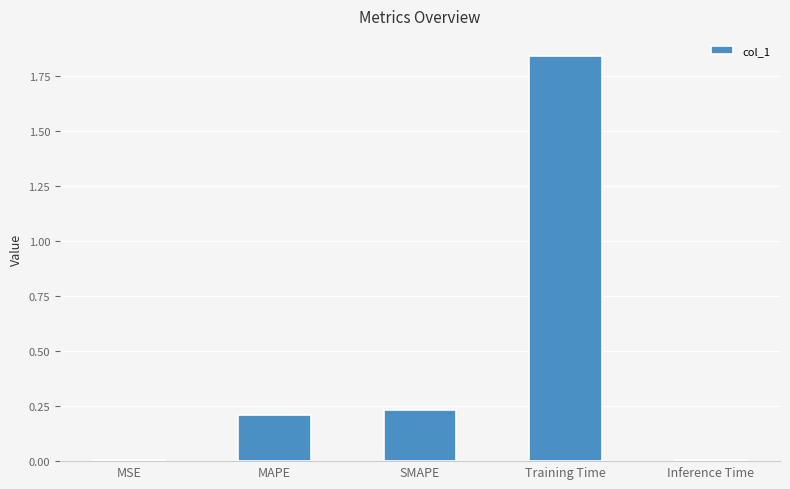

True or false: the data shows 0.2 at SMAPE.

True